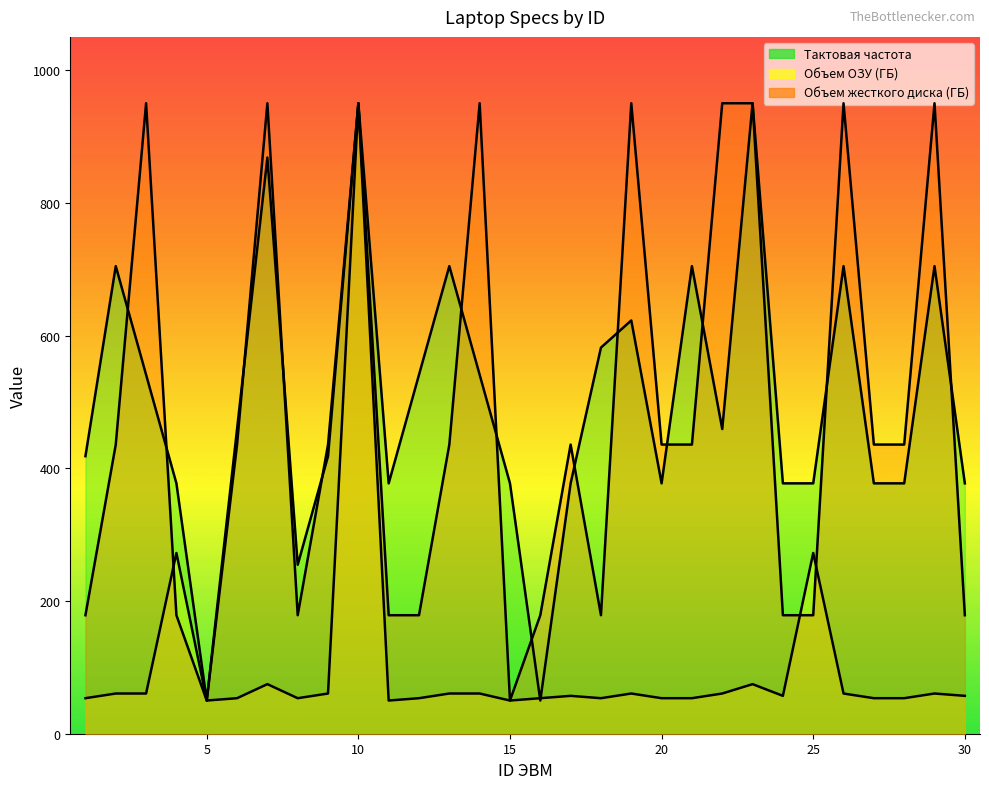

What is the value of the Тактовая частота point at the 23rd from the left?

950.0